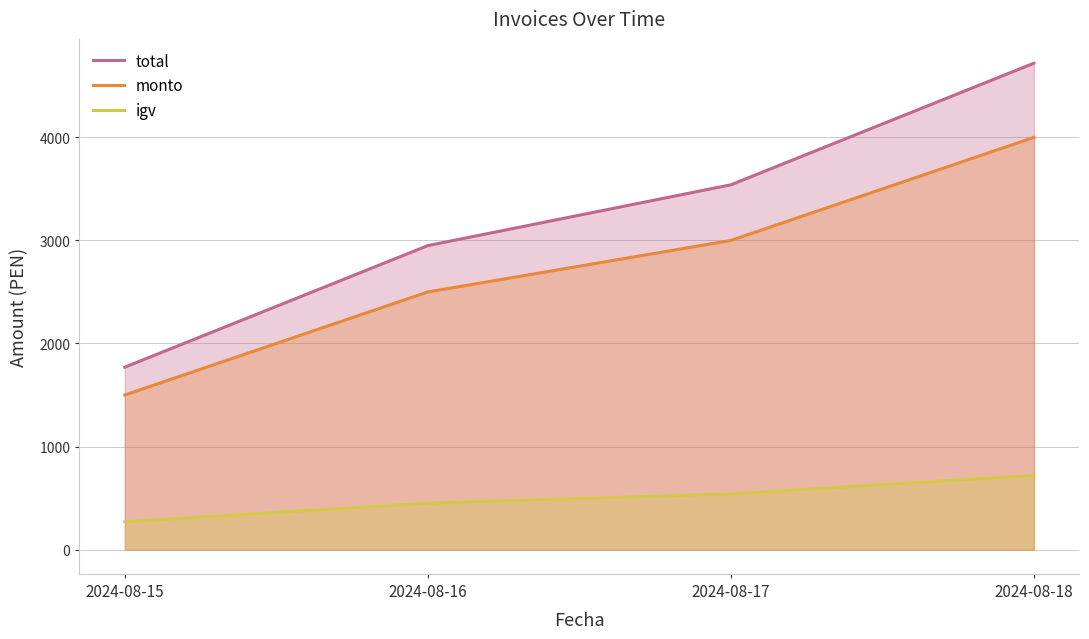

Where does the igv series first go above 540?

2024-08-18